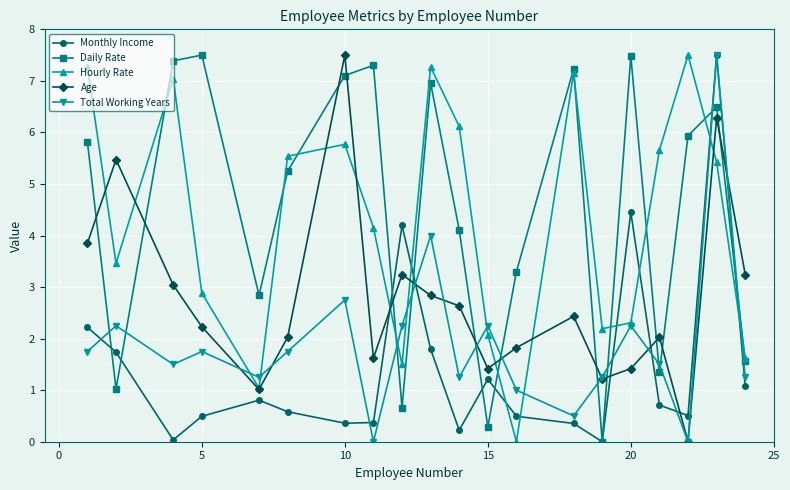

Which series has the largest total across all categories?

Daily Rate